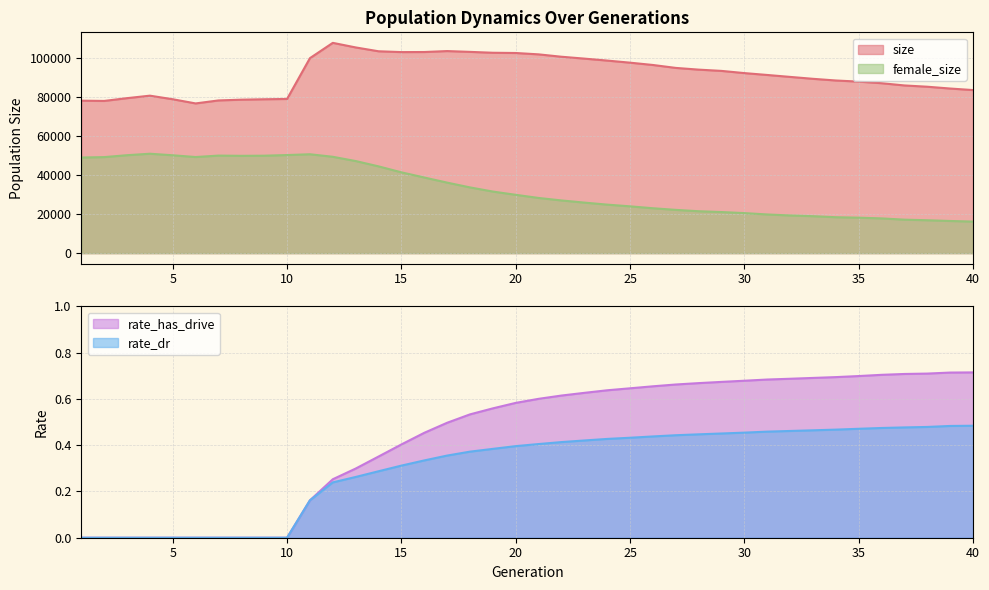

What is the average value of the rate_has_drive series?

0.4